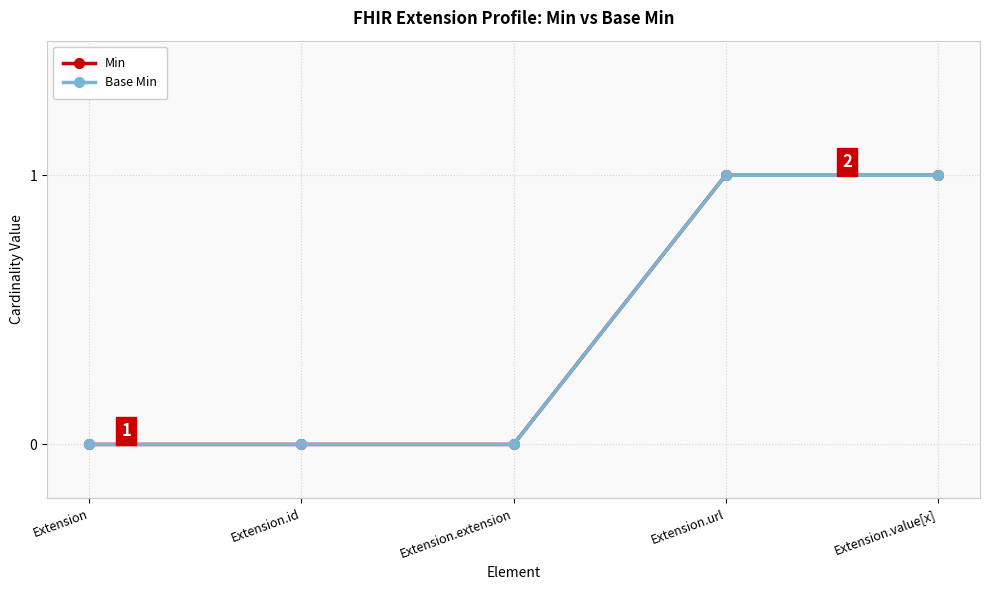

The Base Min series shows 1 at Extension.url. True or false?

True